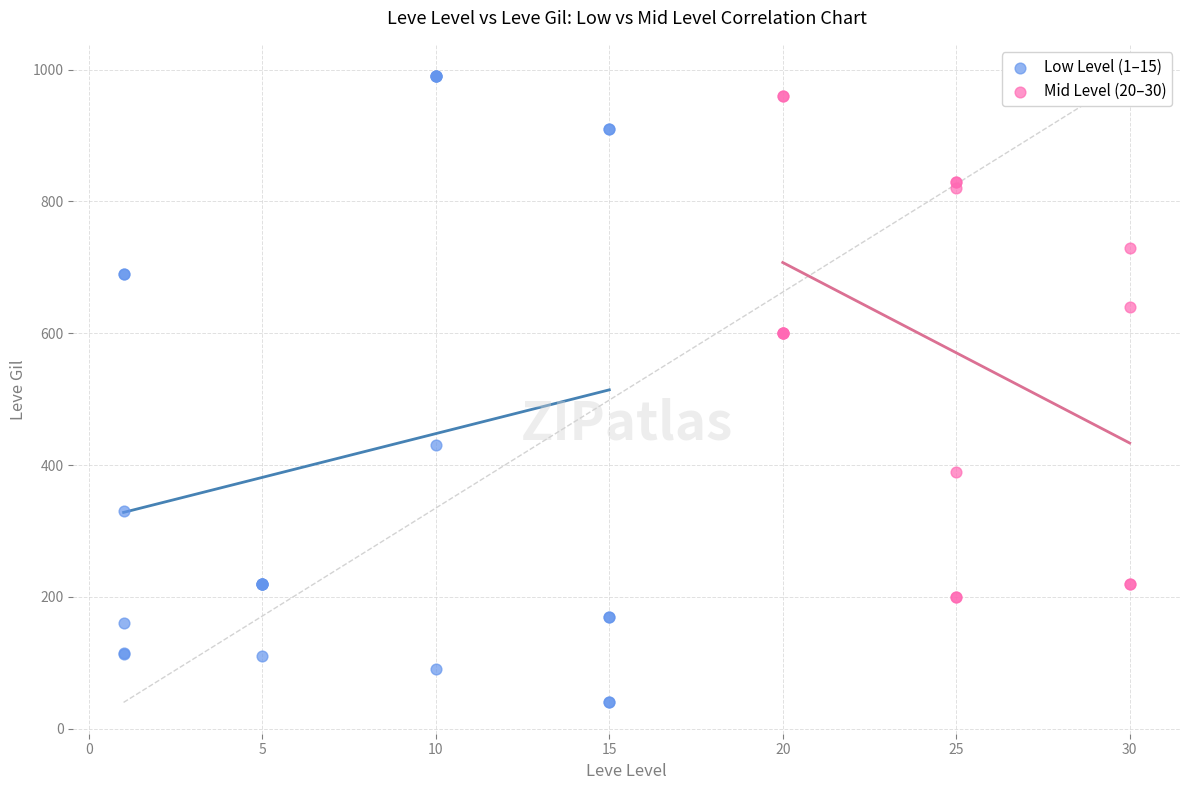

Which series contains the lowest Y value?

Low Level (1–15)